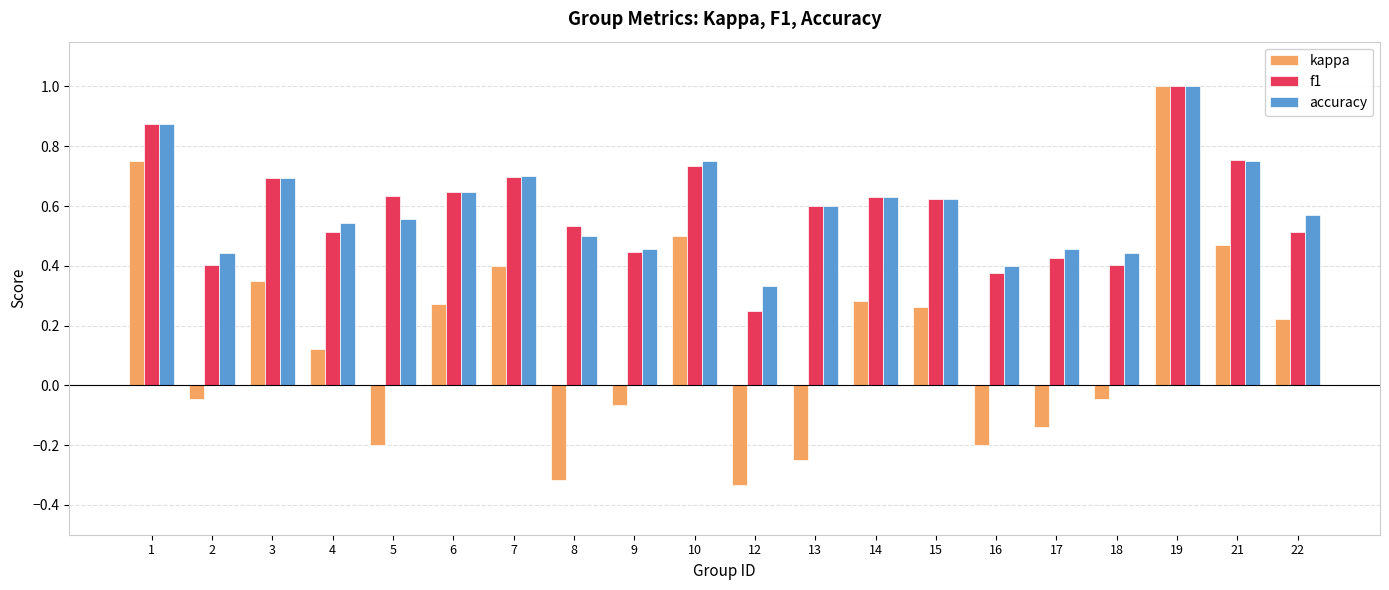

At which label is accuracy closest to 0?

12